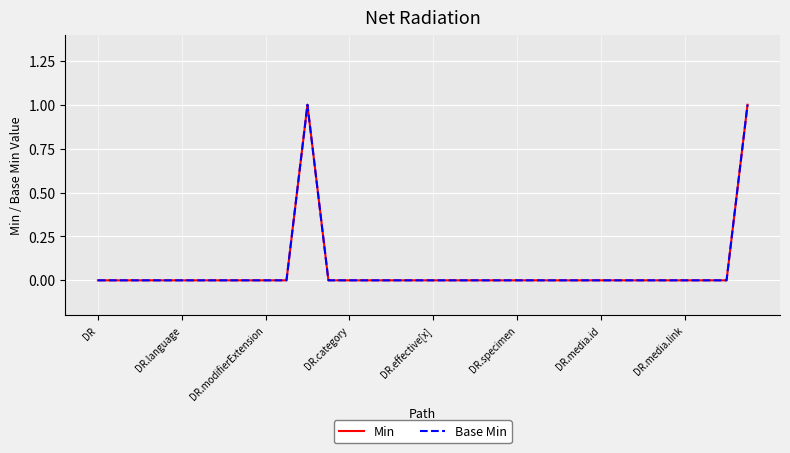

Which series has the largest total across all categories?

Min